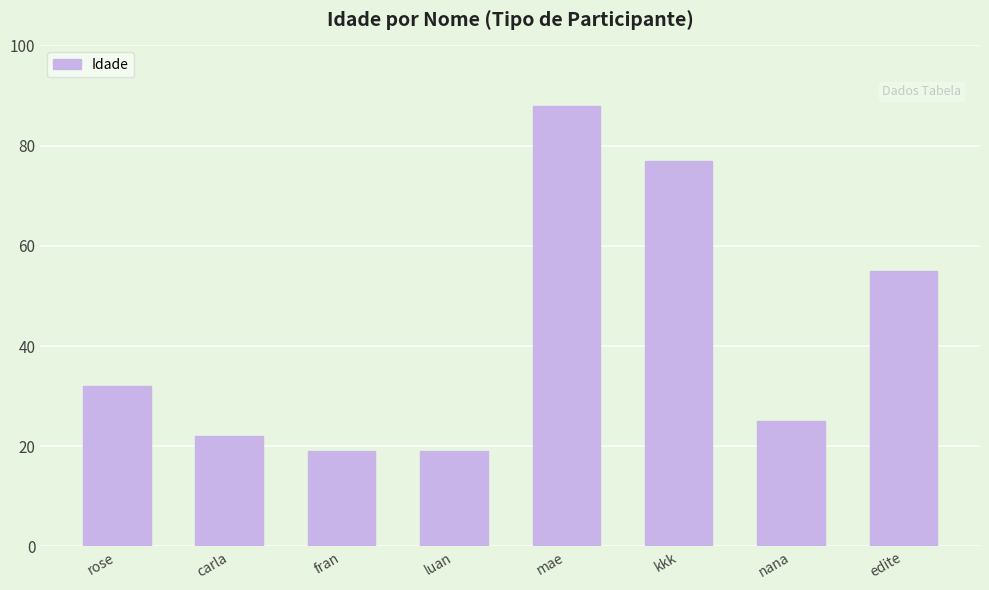

What is the average value?

42